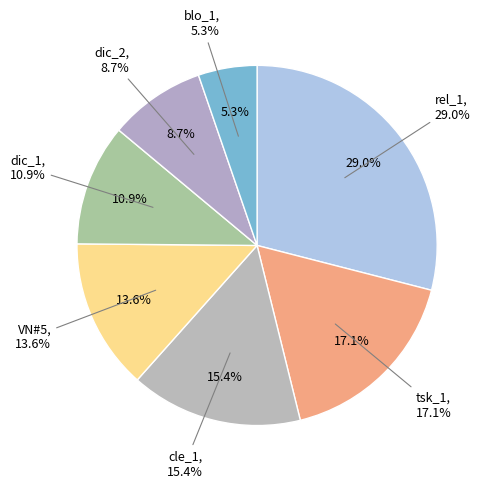

What percentage is NOT represented by dic_1?

89.1%